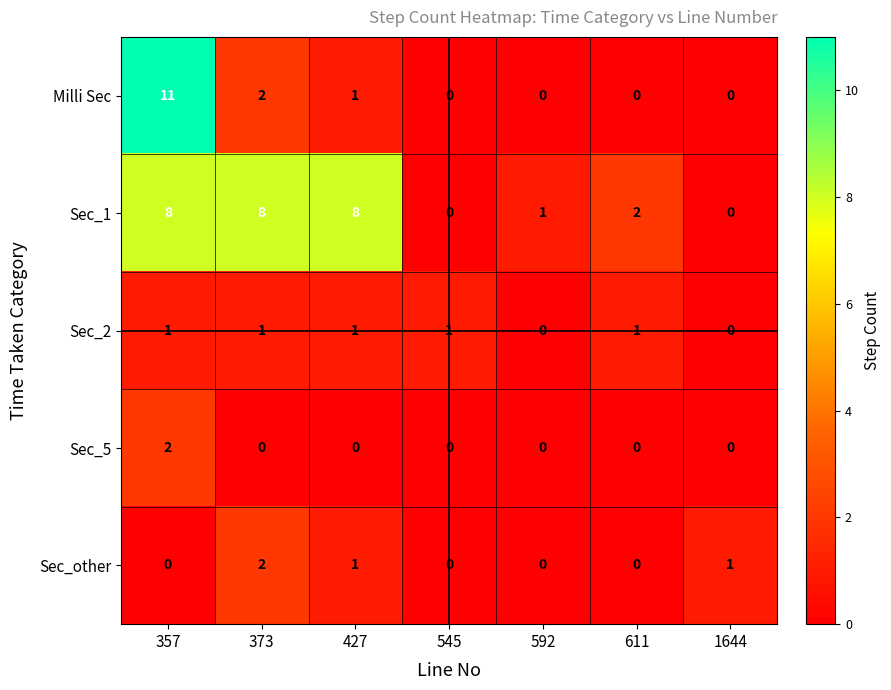

The Sec_1 series shows -3 at 545. True or false?

False